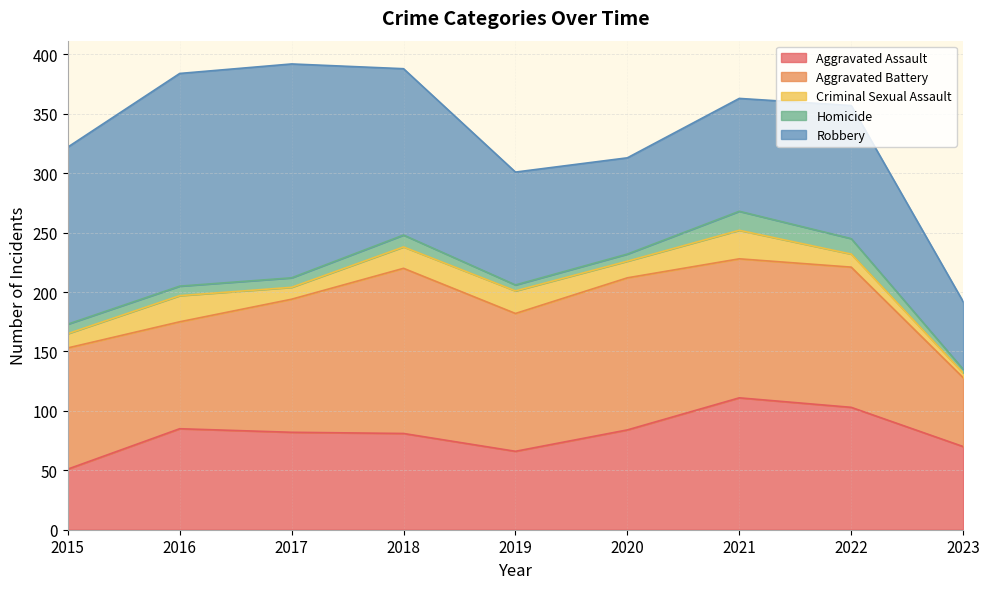

What is the value of the Robbery point at the 1st from the left?

149